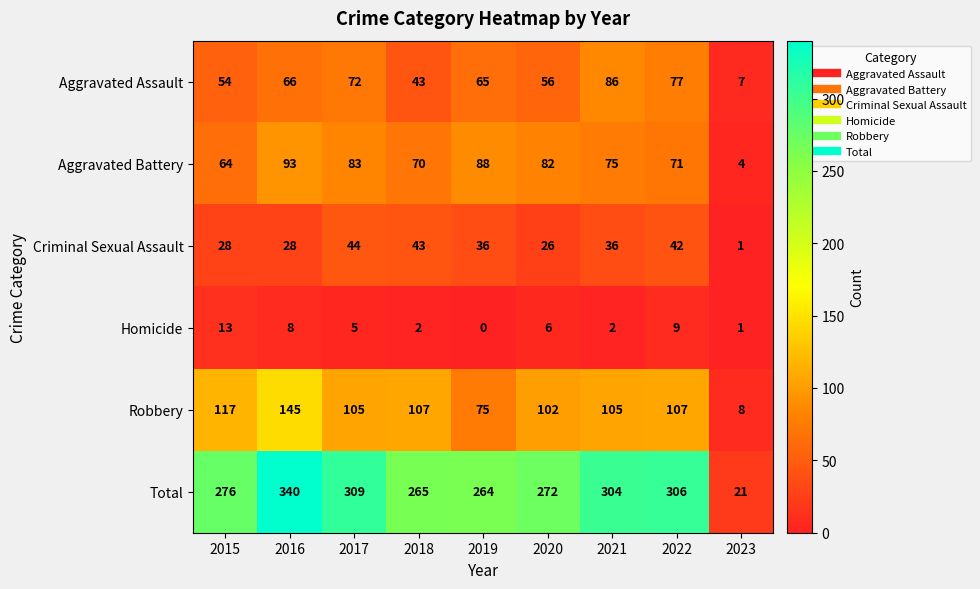

Where does the Aggravated Assault series first go above 65?

2016